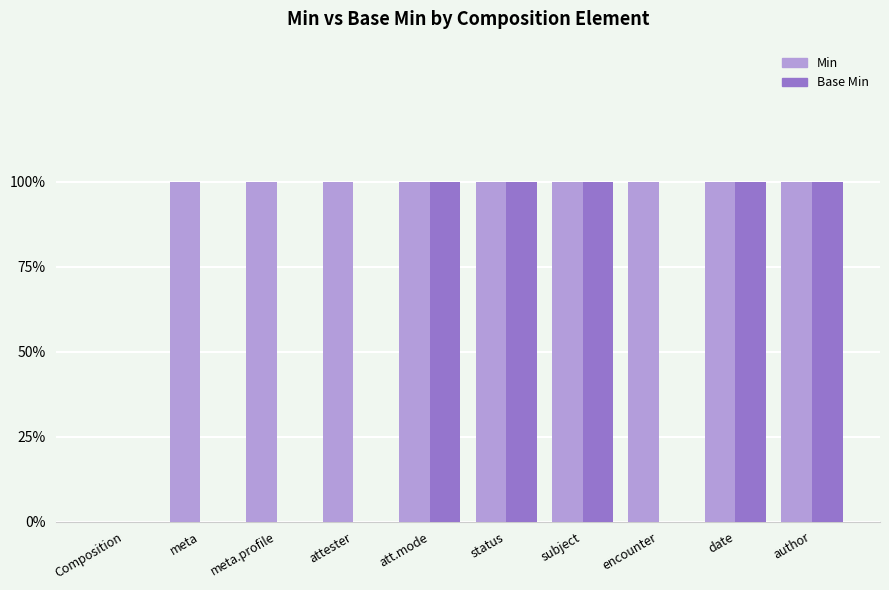

Are the bars grouped side by side (vs. stacked)?

Yes